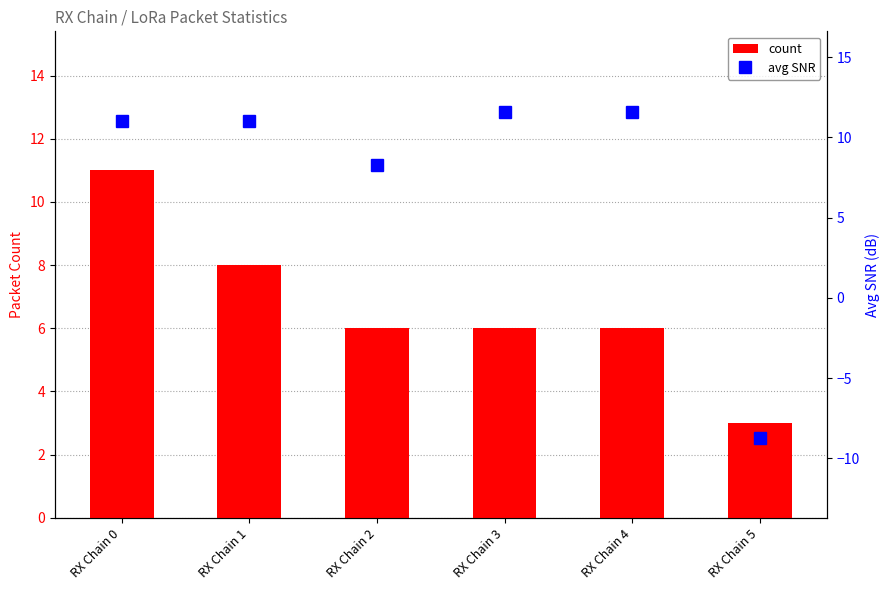

Which has a higher value, RX Chain 1 or RX Chain 0?

RX Chain 0